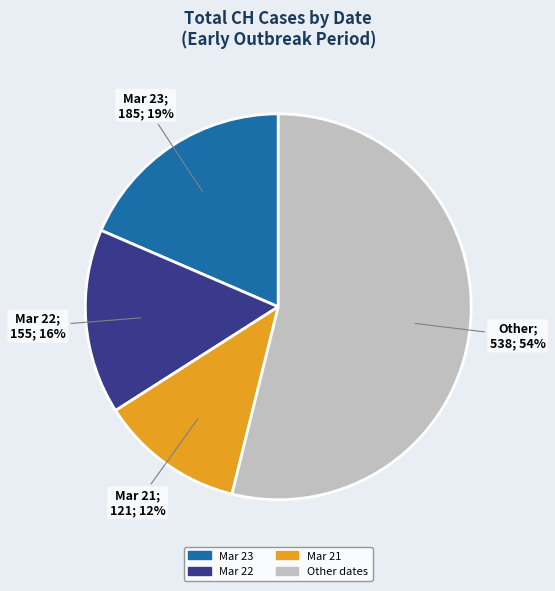

Is there any slice that represents more than half of the pie?

Yes